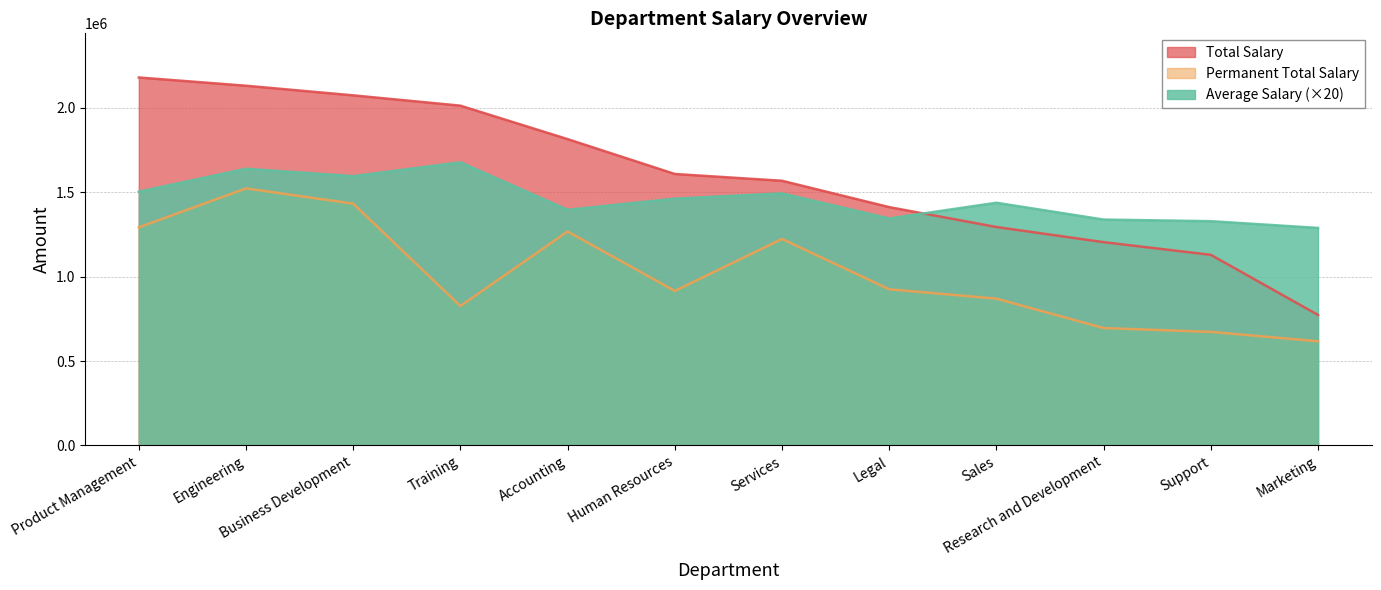

What are all the series names shown in the legend?

Total Salary, Permanent Total Salary, Average Salary (×20)